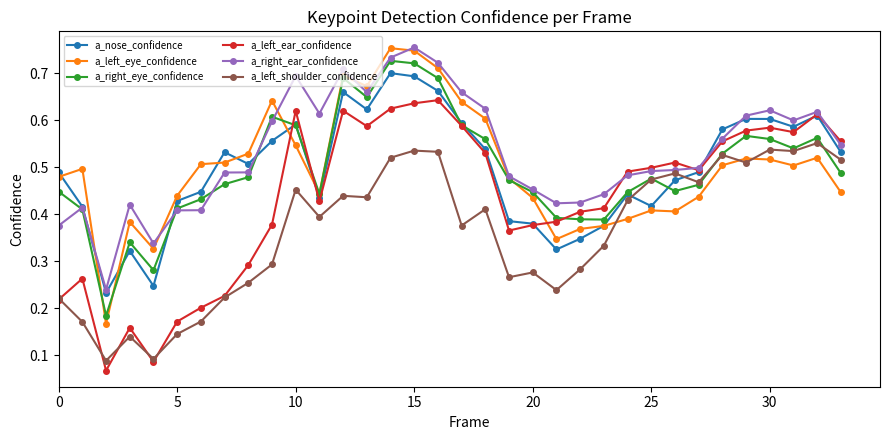

Count the a_left_shoulder_confidence values in the range 0 to 1.

34